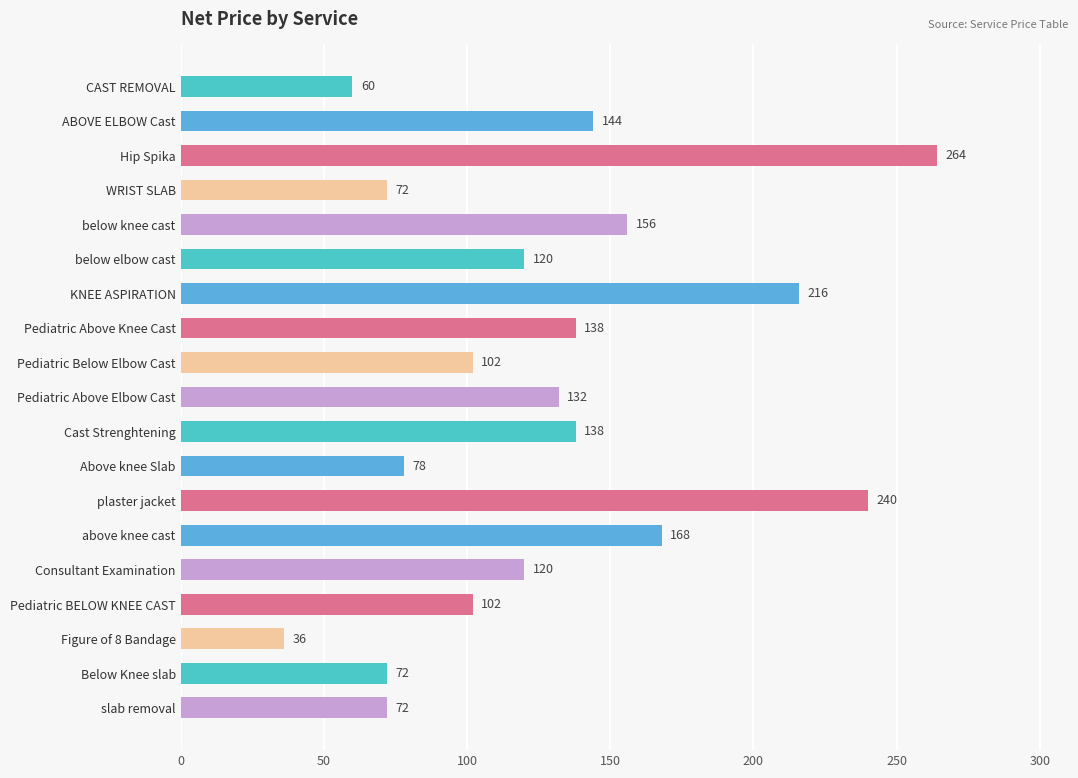

What is the difference between the second highest and minimum values?

204